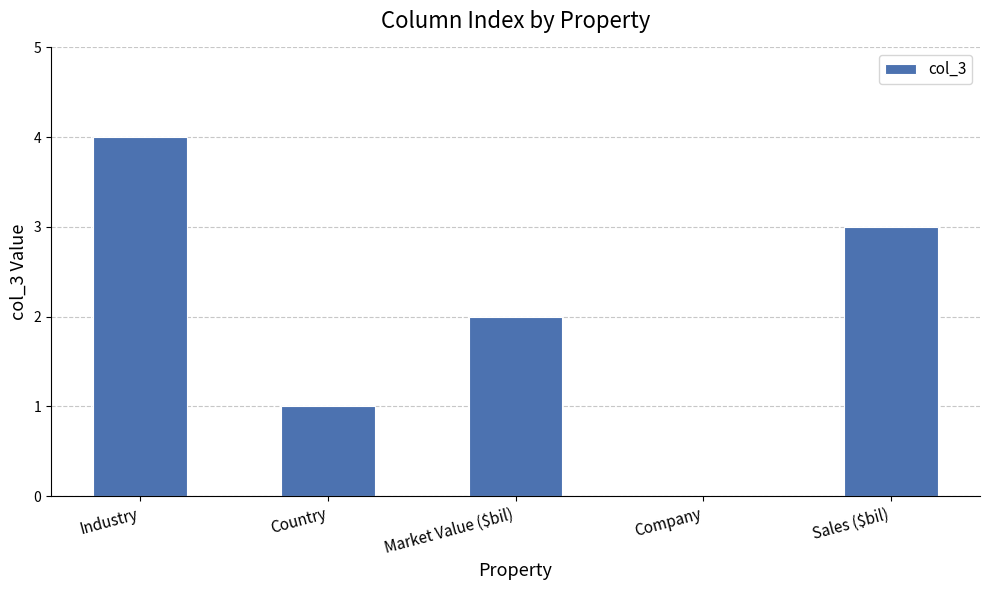

The value at Company is 2. True or false?

False